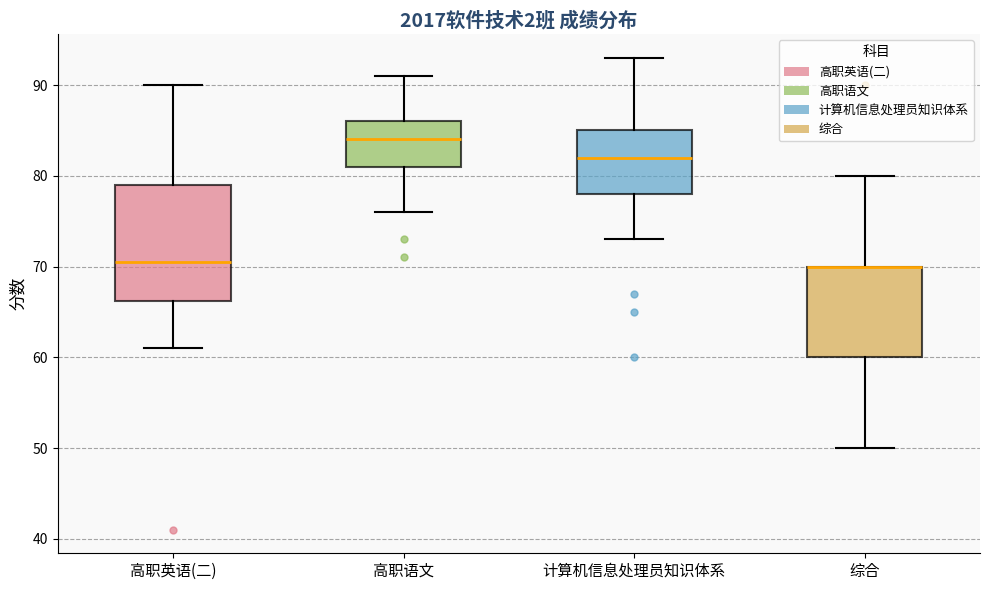

Reading left to right, read every box against the y-axis: the position of its median line, the range the box covers, and the ends of its whiskers. The values are not printed on the chart, so give them approximately, as read against the axis.

高职英语(二): median 71, box 66 to 79, whiskers 61 to 90
高职语文: median 84, box 81 to 86, whiskers 76 to 91
计算机信息处理员知识体系: median 82, box 78 to 85, whiskers 73 to 93
综合: median 70 (drawn on the box's upper edge), box 60 to 70, whiskers 50 to 80